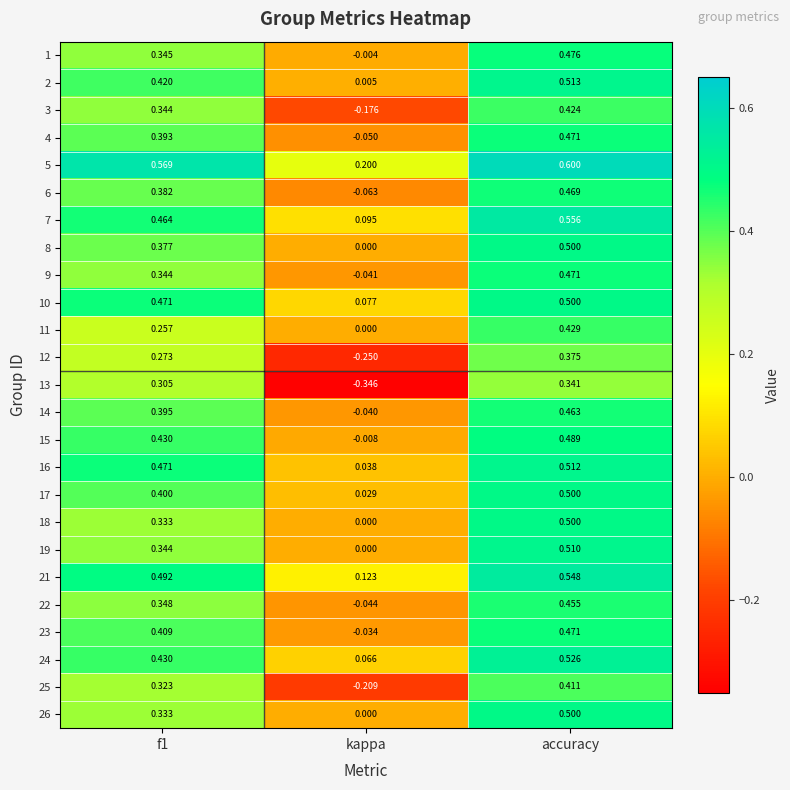

Is the value of 26 at accuracy greater than the value of 16 at f1?

Yes